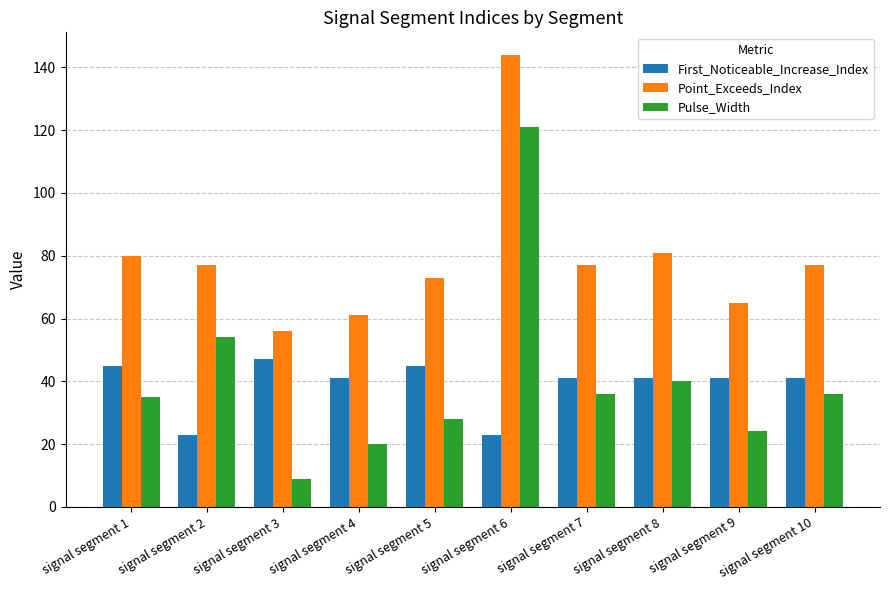

At which category does the chart reach its minimum across all series?

signal segment 3